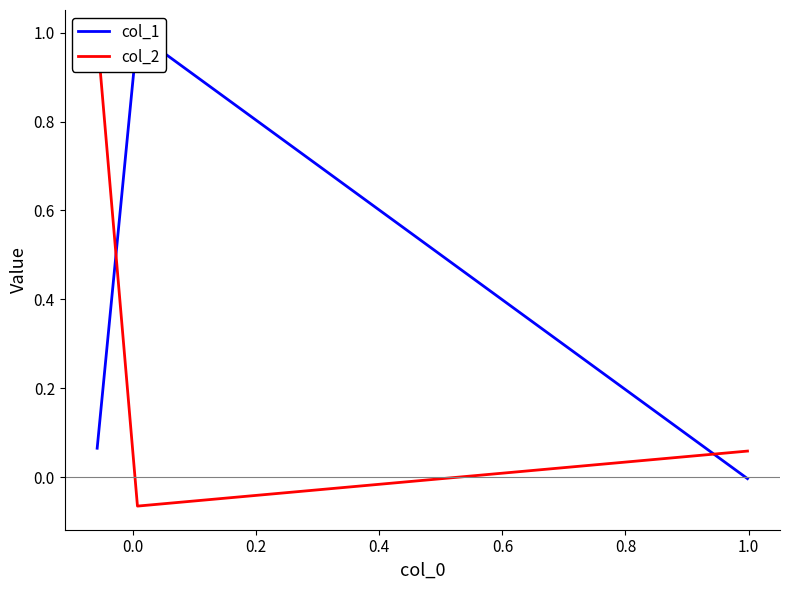

How many positive values does the col_1 series have?

2